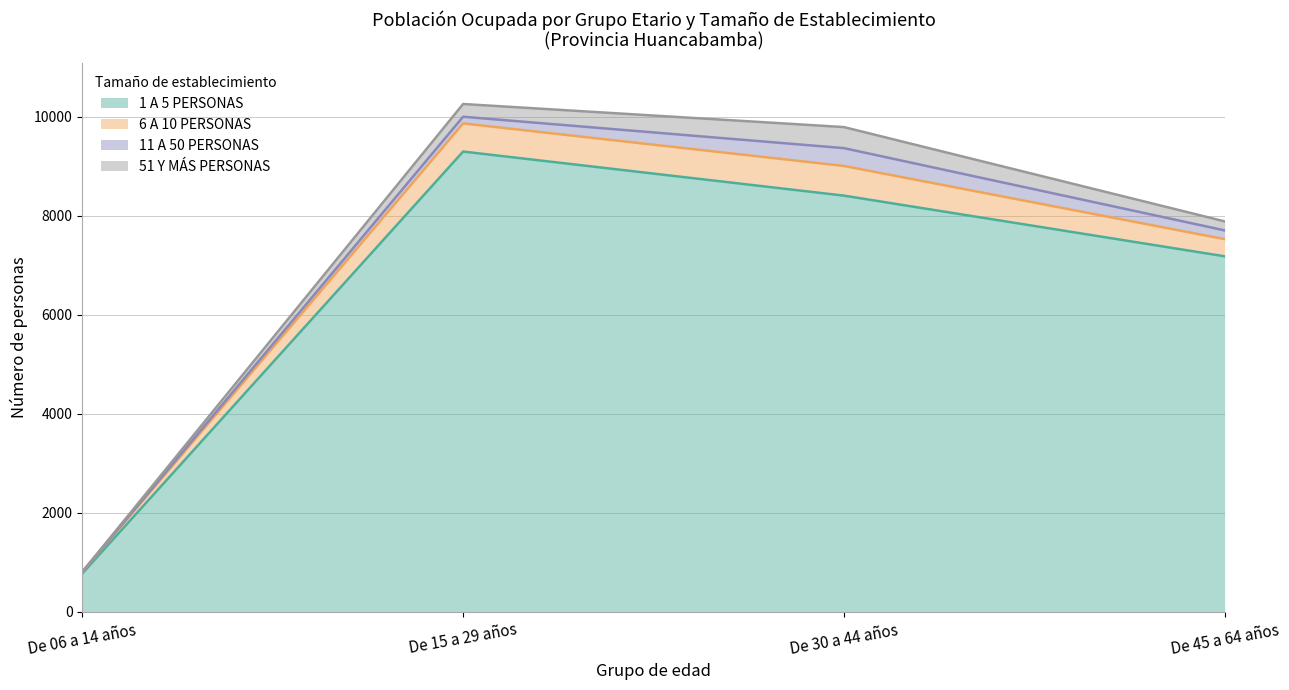

What position from the left is De 30 a 44 años?

3